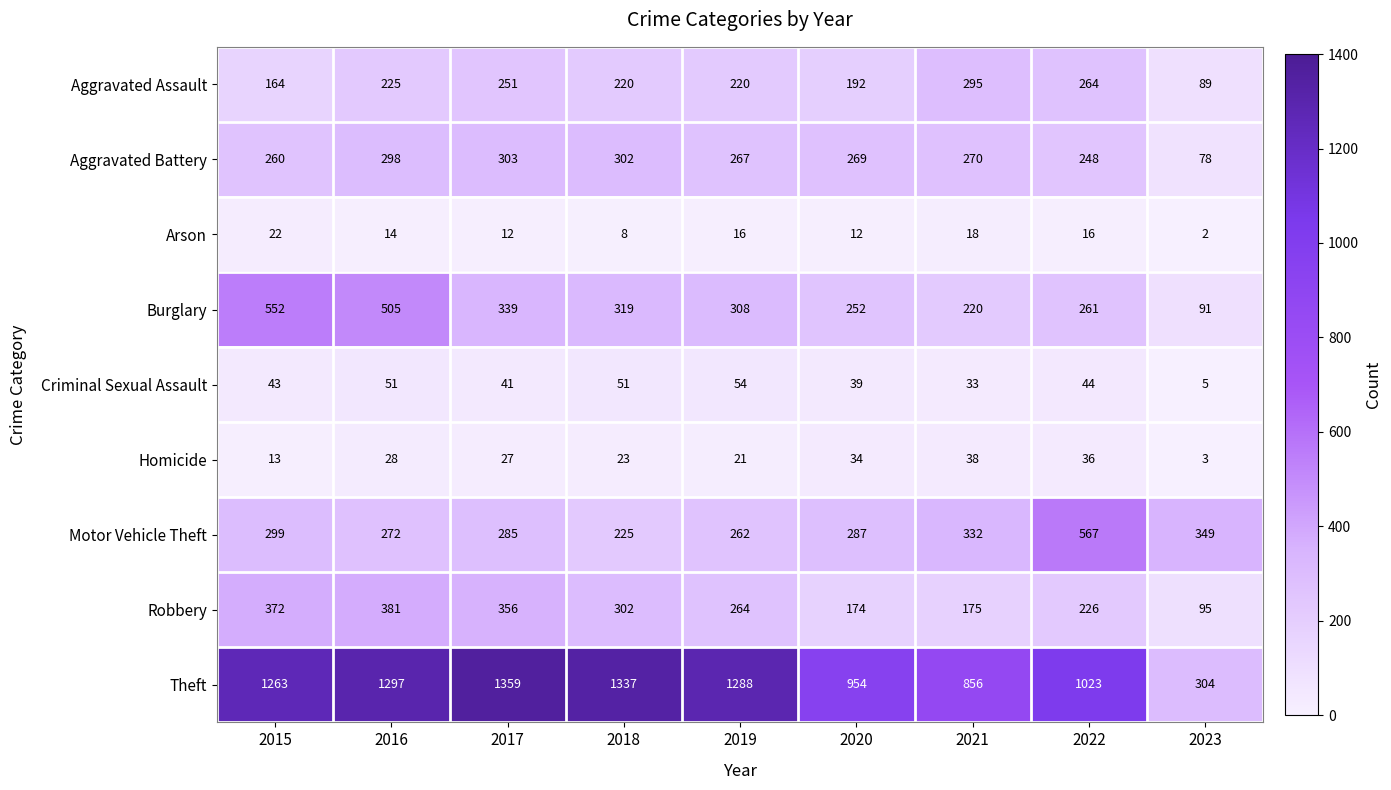

How many distinct data groups are displayed?

9